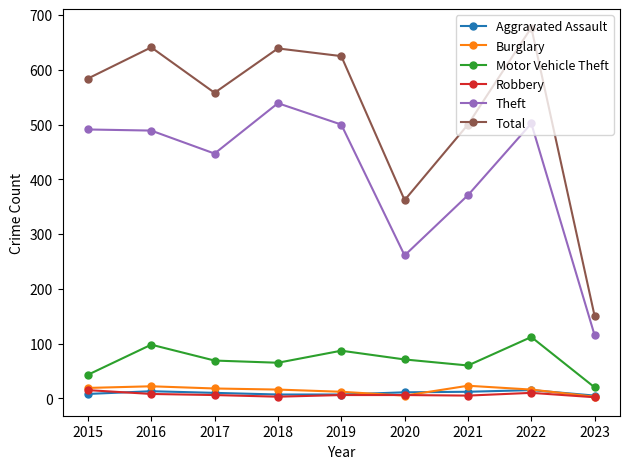

The value of Total at 2022 is 389. True or false?

False